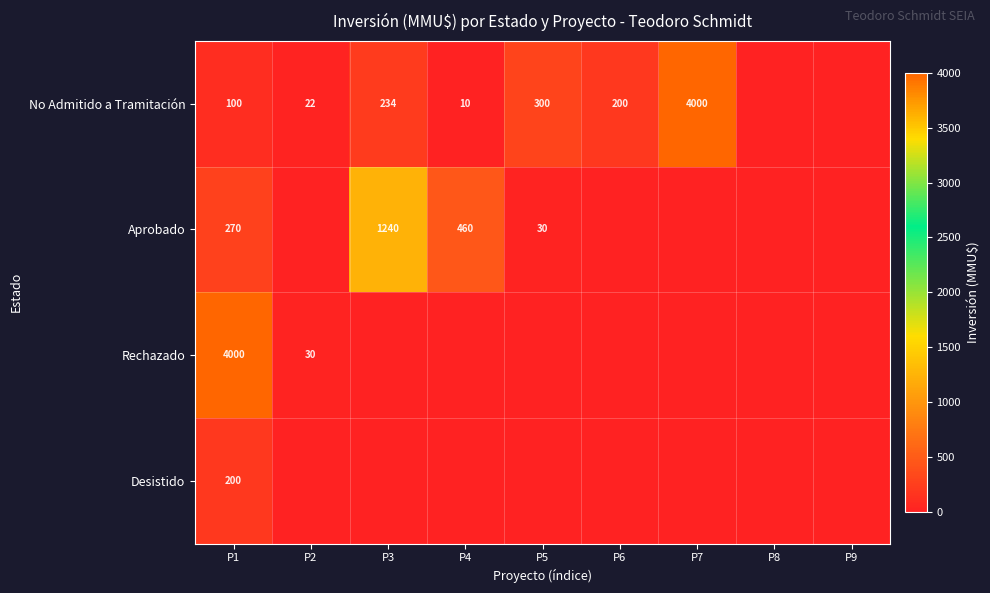

What is the difference between the No Admitido a Tramitación values at P5 and P4?

290